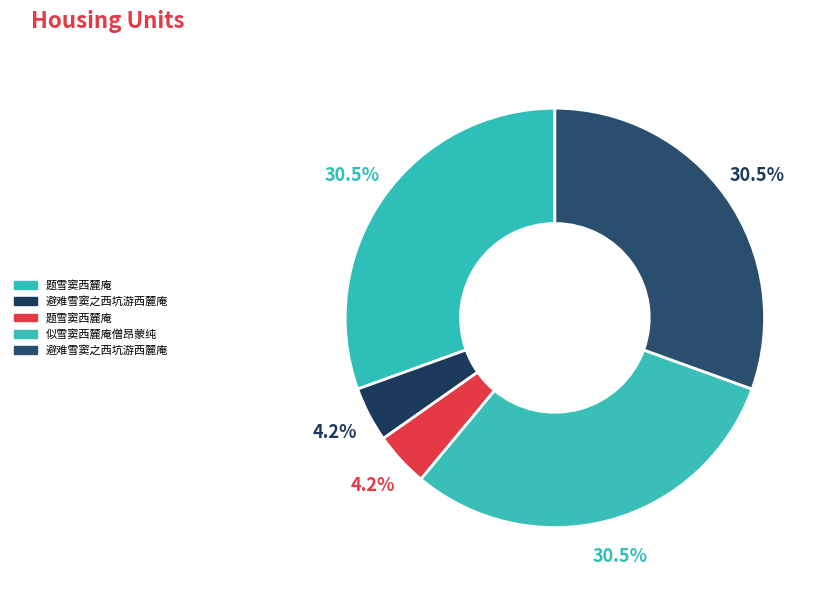

What is the smallest slice in the pie chart?

题雪窦西麓庵